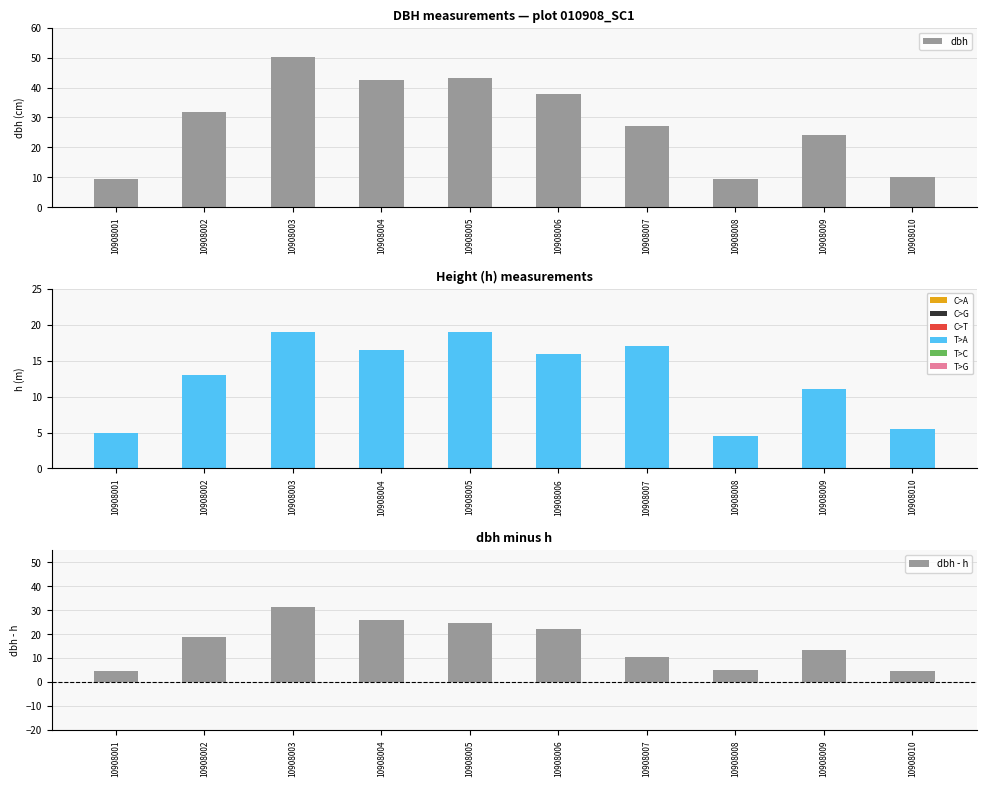

Between 10908003 and 10908001, which is larger?

10908003